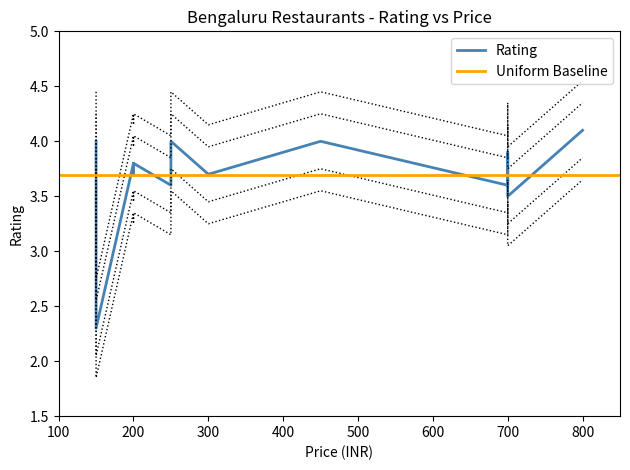

Does the chart have visible grid lines?

No